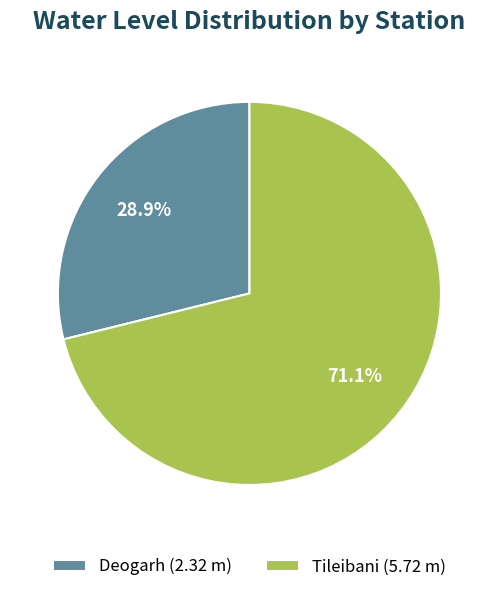

Is there any slice that represents more than half of the pie?

Yes